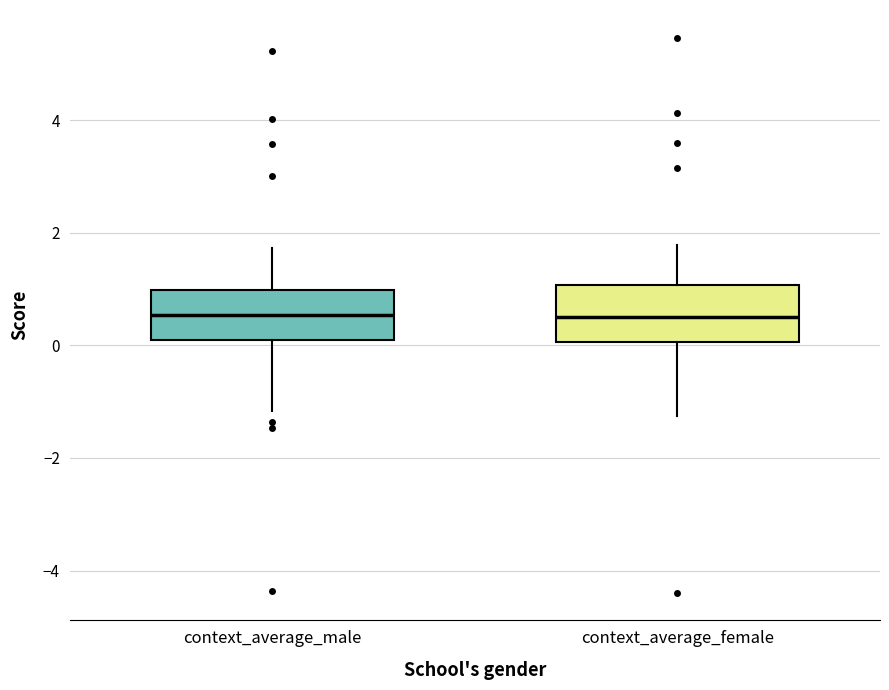

Reading left to right, transcribe this box plot: for each box, give where its median line is, the range the box spans, and where its two whiskers end, as read against the y-axis. The values are not printed on the chart, so give them approximately, as read against the axis.

context_average_male: median 0.6, box 0.0 to 1.0, whiskers -1.2 to 1.8
context_average_female: median 0.6, box 0.0 to 1.0, whiskers -1.2 to 1.8